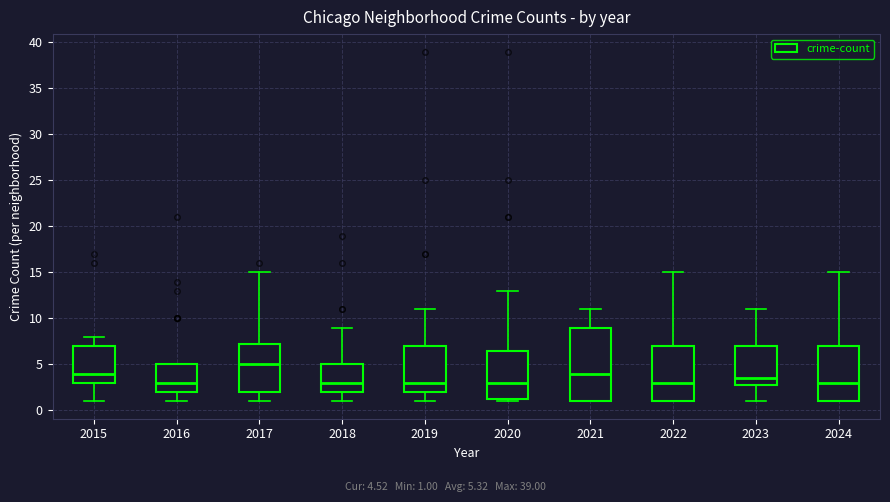

Which box is the tallest, from its lower edge to its upper edge?

2021